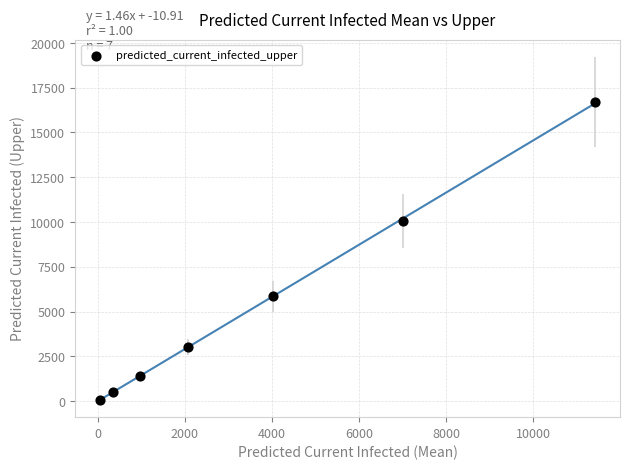

What is the average X value?

3702